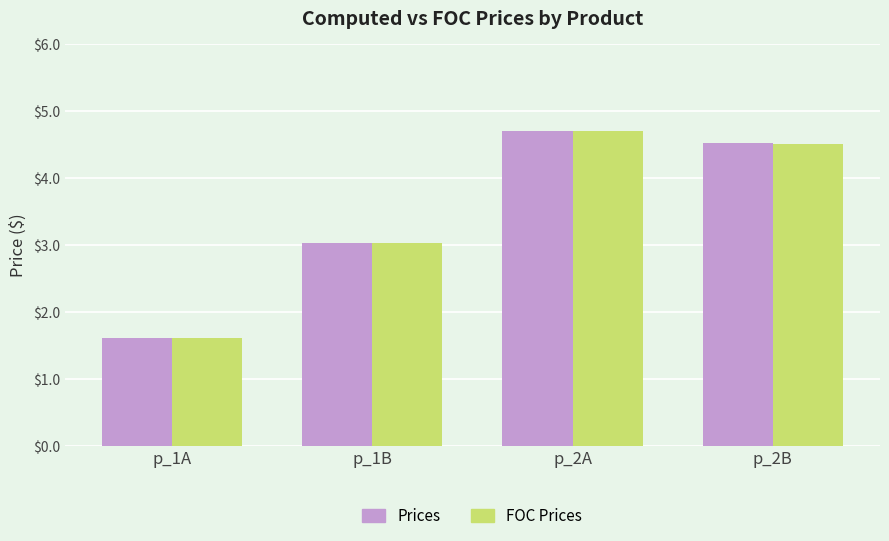

What are all the series names shown in the legend?

Prices, FOC Prices